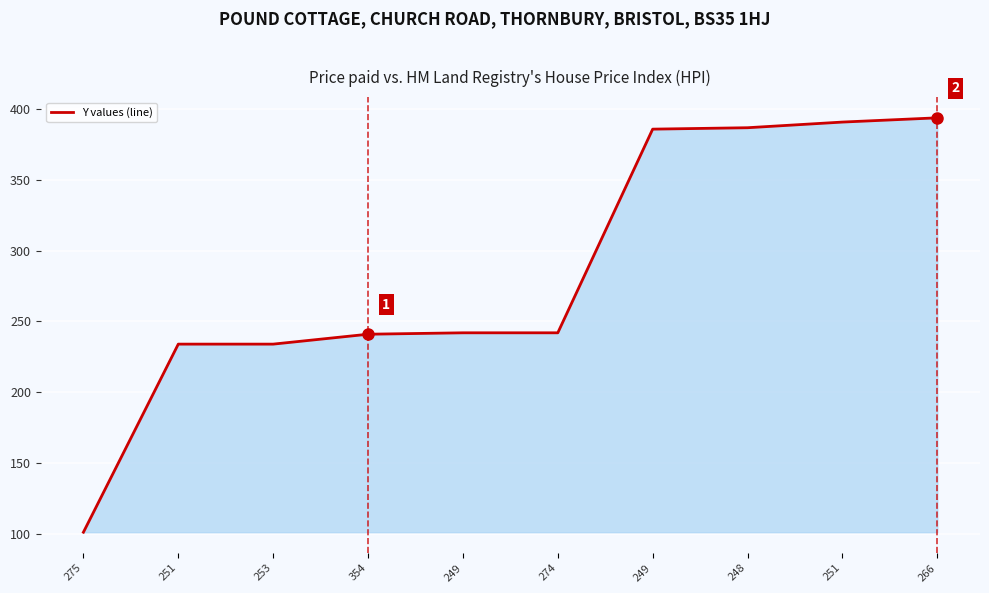

Which has a higher value, 248 or 251?

248